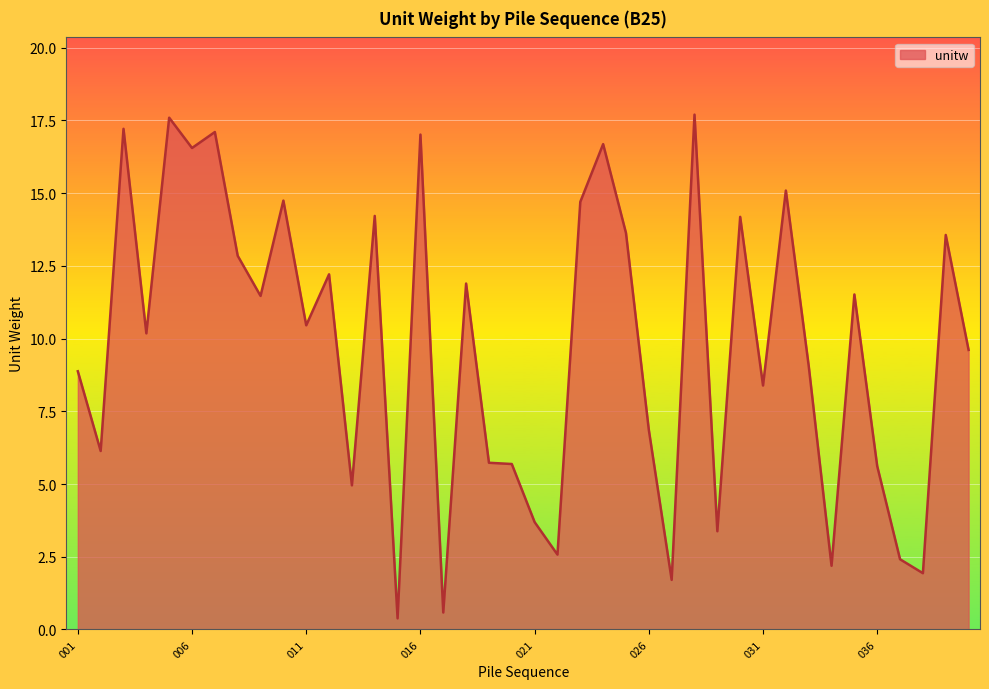

What is the difference between the maximum and minimum values?

17.3